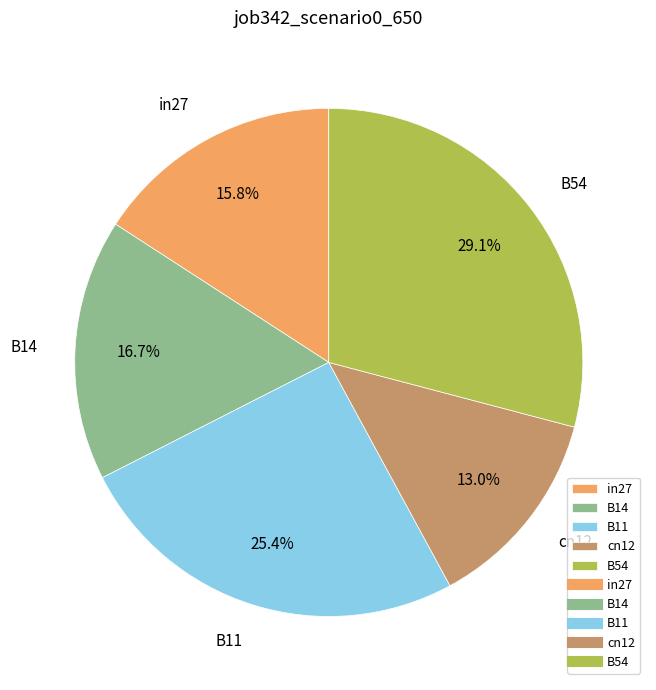

Count the number of slices in the pie.

5